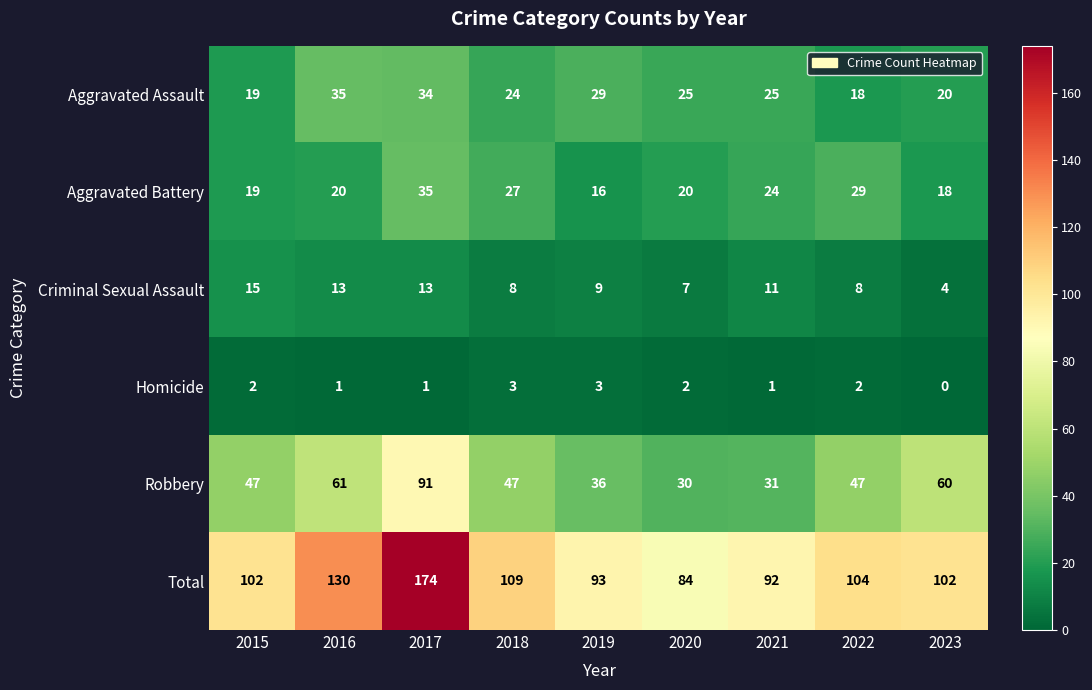

What is the average value of the Aggravated Battery series?

23